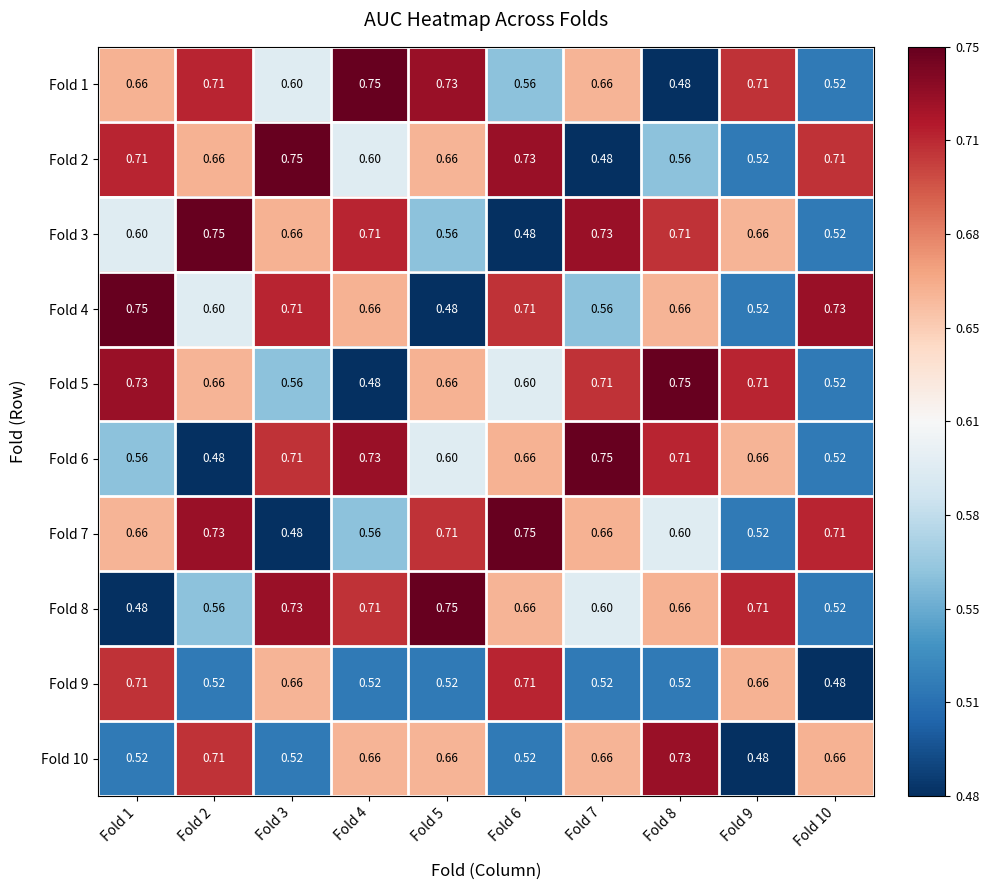

Count the number of categories in the chart.

10